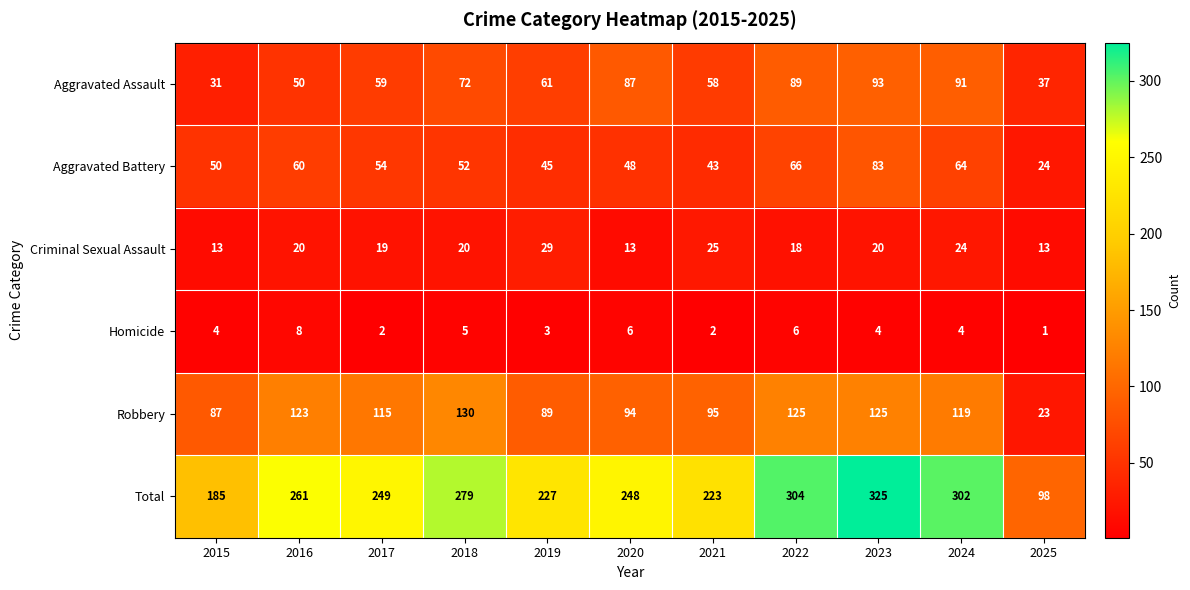

What is the average value of the Aggravated Battery series?

54